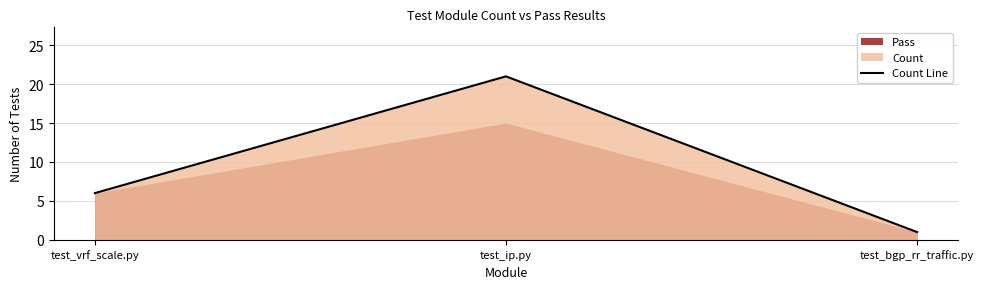

How many values are below 6?

1